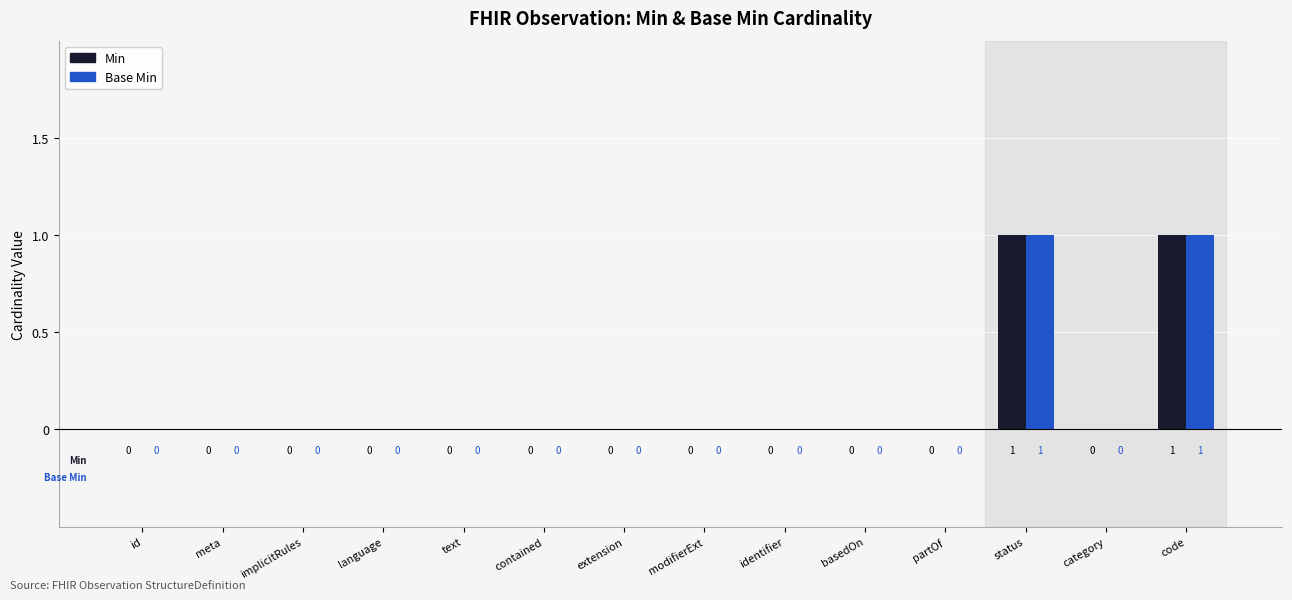

Reading left to right, extract all data points from this chart.

Min: 0	0	0	0	0	0	0	0	0	0	0	1	0	1
Base Min: 0	0	0	0	0	0	0	0	0	0	0	1	0	1